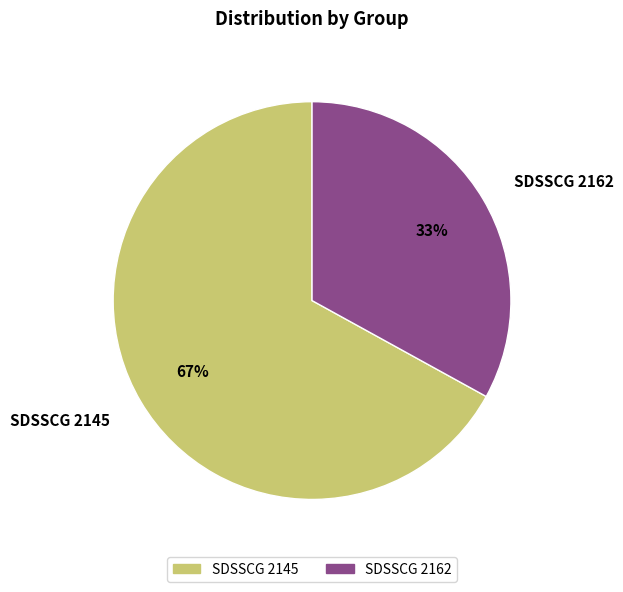

How many segments does this pie chart have?

2